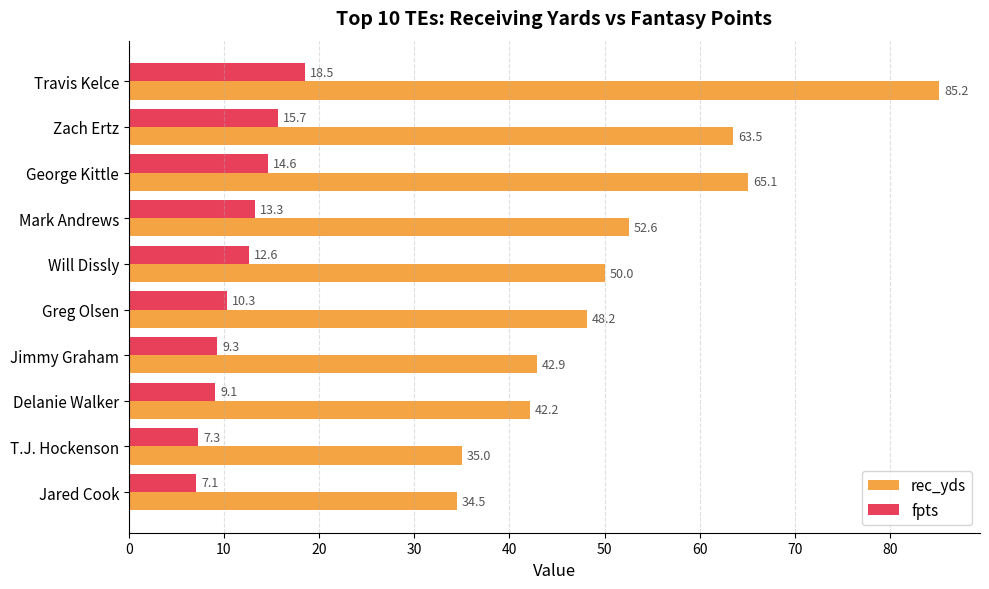

At which label is rec_yds closest to 59?

Zach Ertz